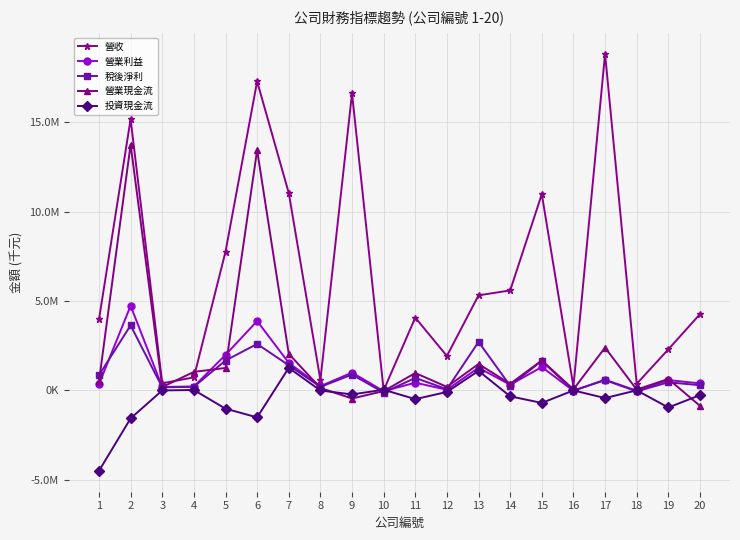

What is the difference between the maximum and minimum values in the 稅後淨利 series?

3757152